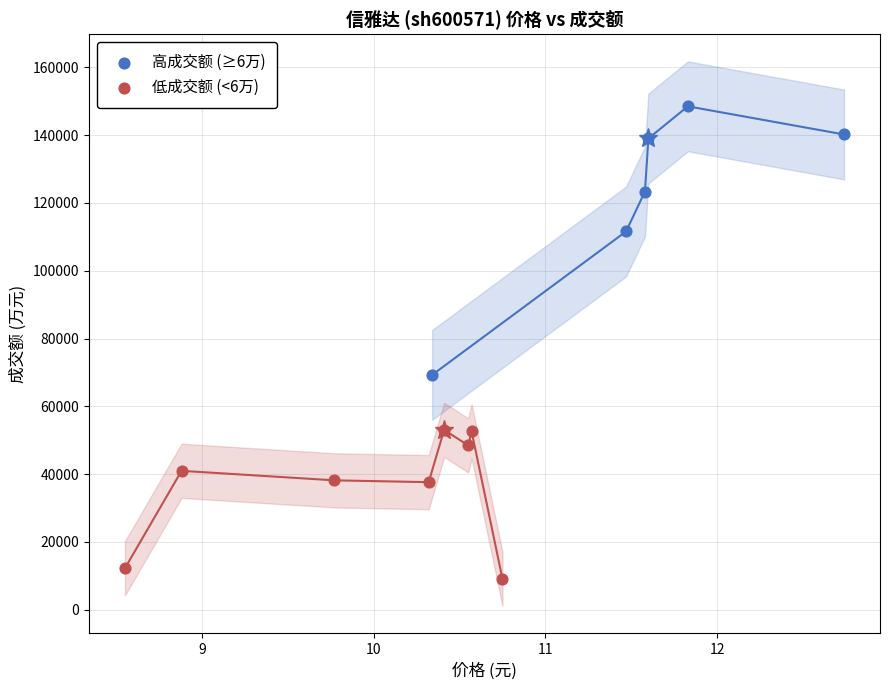

Which series contains the highest Y value?

高成交额 (≥6万)